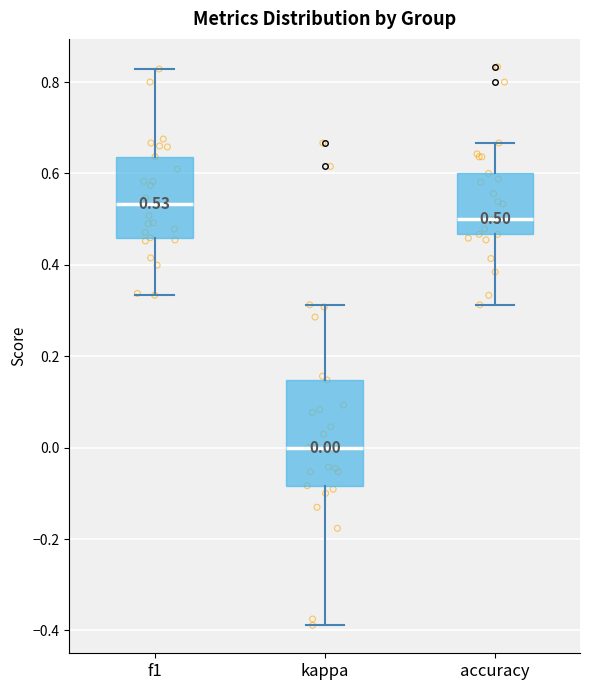

Which box is the tallest, from its lower edge to its upper edge?

kappa